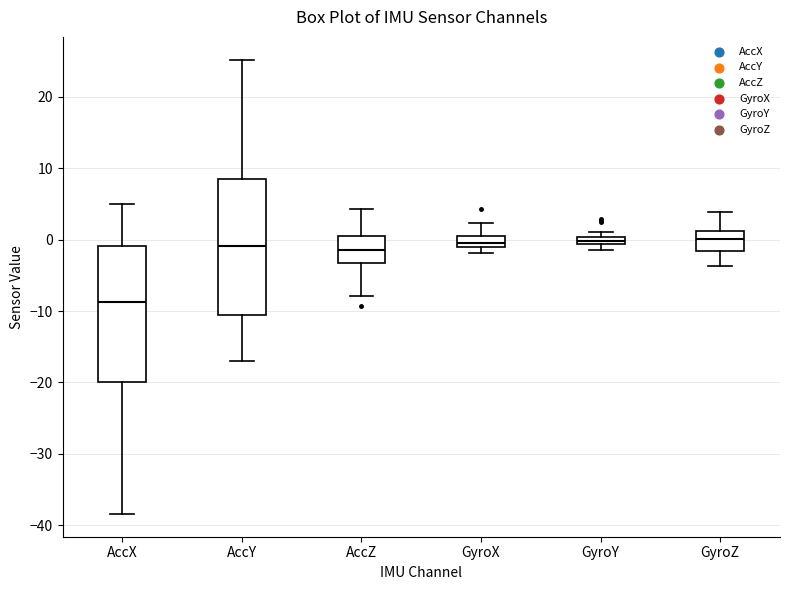

Where does the lower whisker of the box for AccX end on the y-axis? The values are not printed on the chart, so give them approximately, as read against the axis.

-38